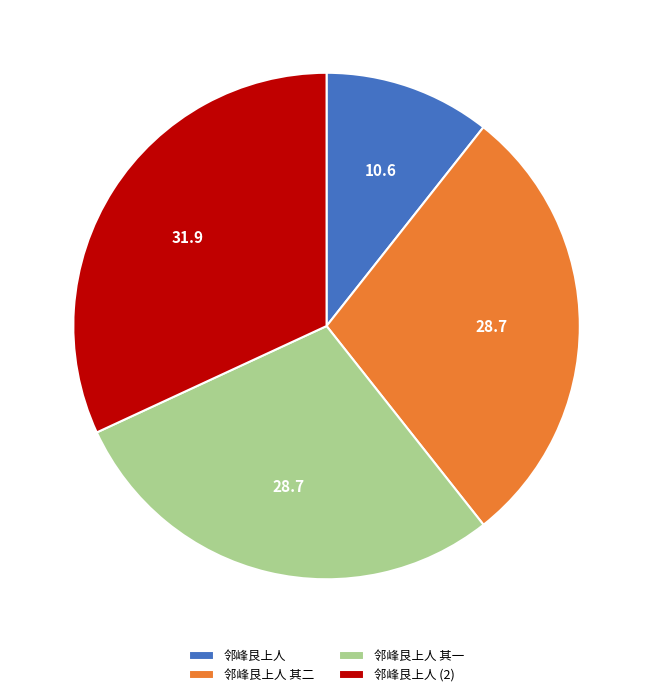

Is it true that 邻峰艮上人 is 38% of the pie?

False